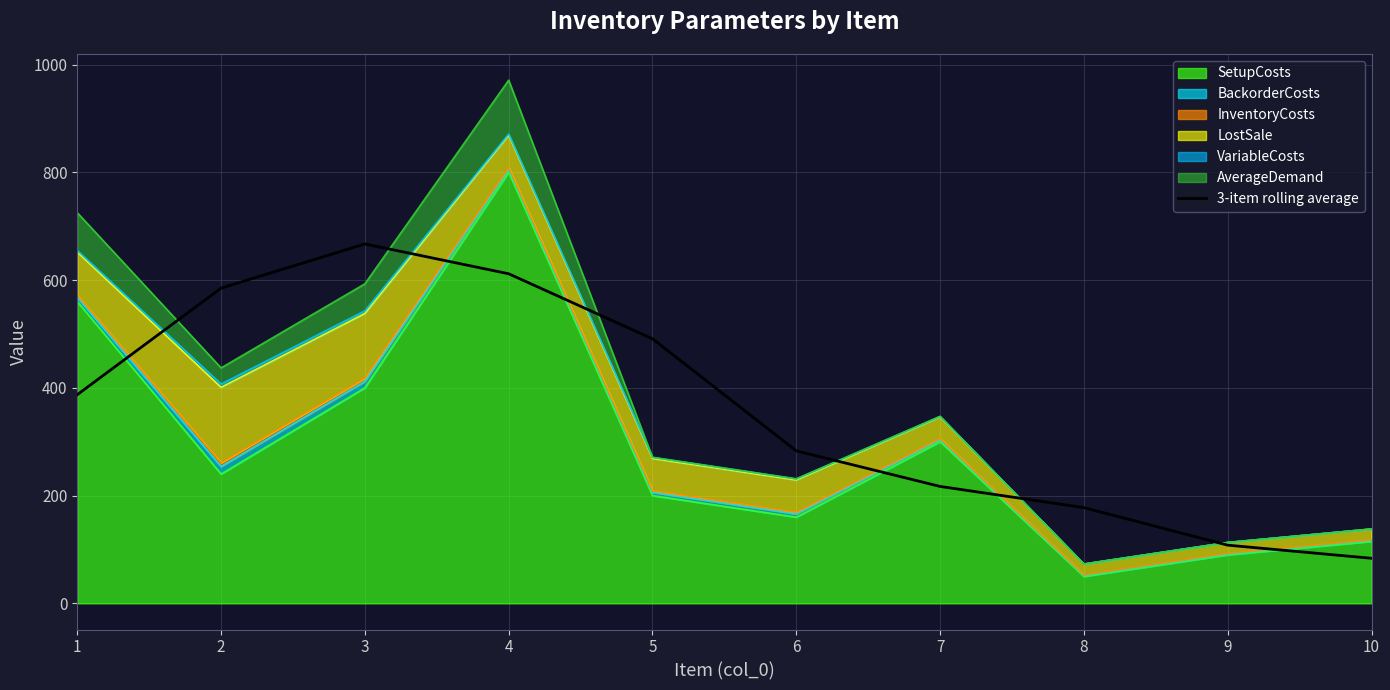

What is the average value?

361.1